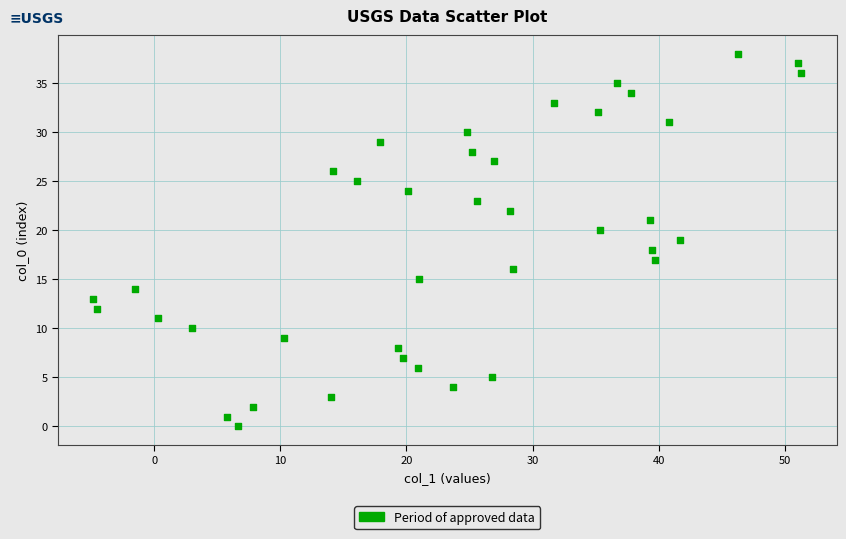

What is the range of Y values (max minus min)?

38